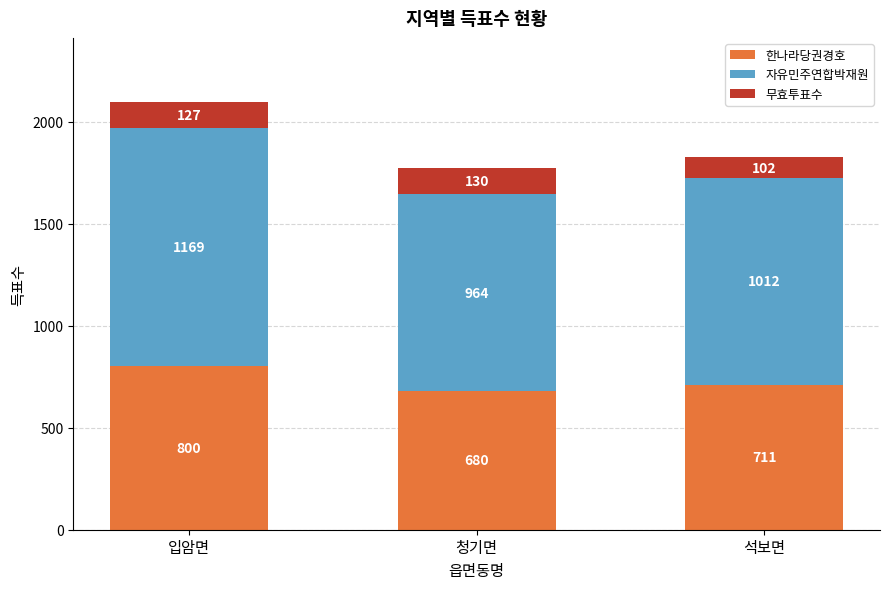

What is the sum of the 한나라당권경호 values at 청기면 and 입암면?

1480